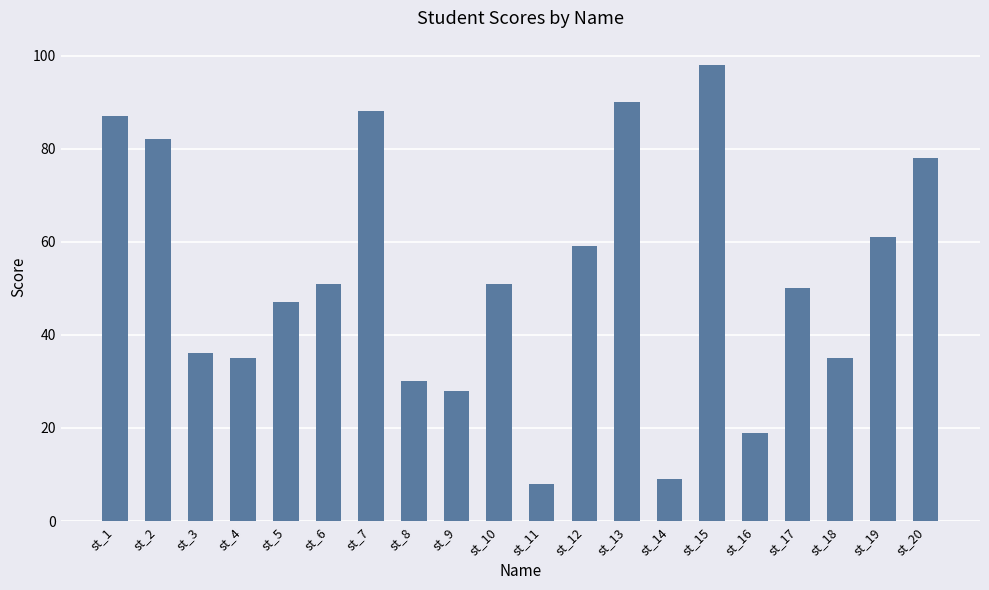

Which category has the highest value across all series?

st_15